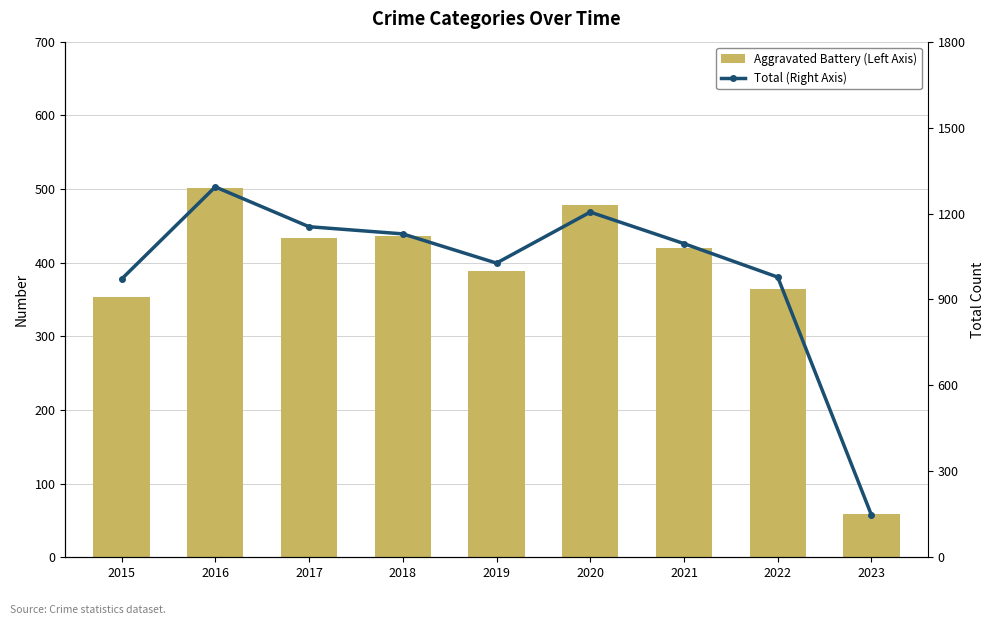

Reading right to left, what are all the values shown in this chart?

Aggravated Battery (Left Axis): 59	364	420	478	388	436	434	501	354
Total (Right Axis): 147	978	1095	1205	1027	1129	1154	1293	971